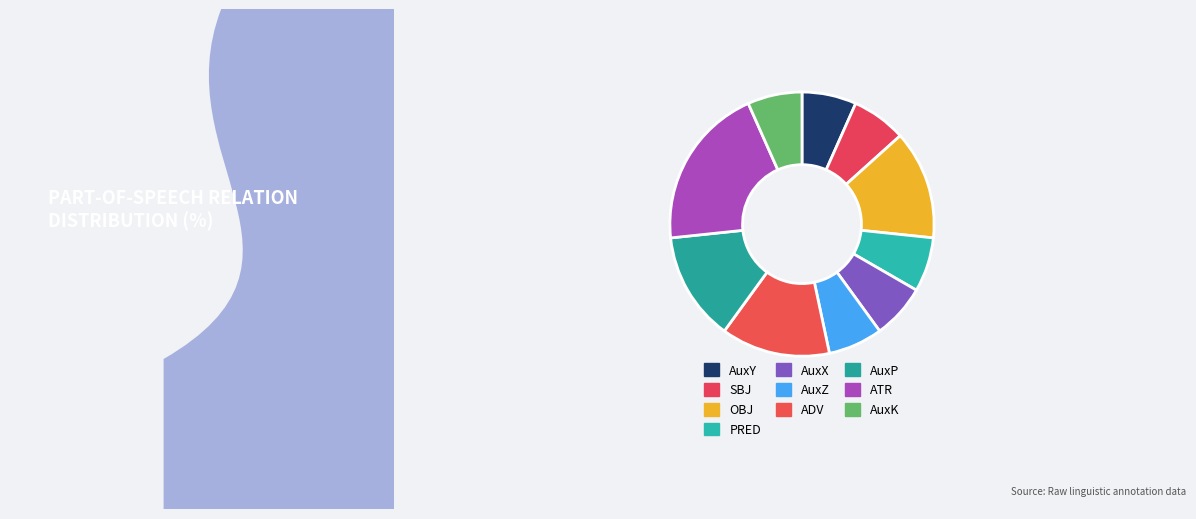

Rank the categories by value from lowest to highest.

AuxY, SBJ, PRED, AuxX, AuxZ, AuxK, OBJ, ADV, AuxP, ATR